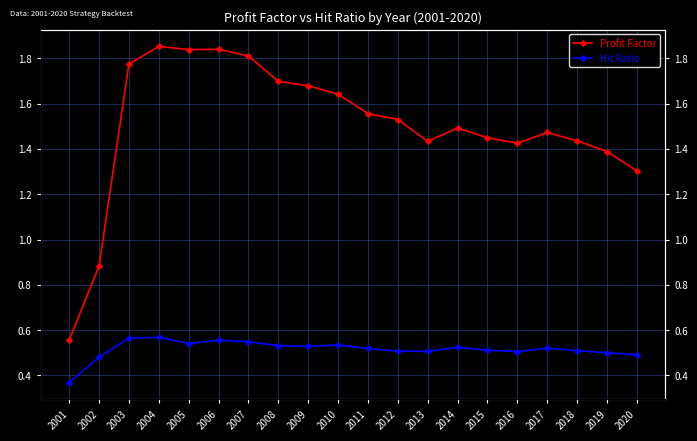

Is it true that Hit Ratio equals 0.8 at 2005?

False